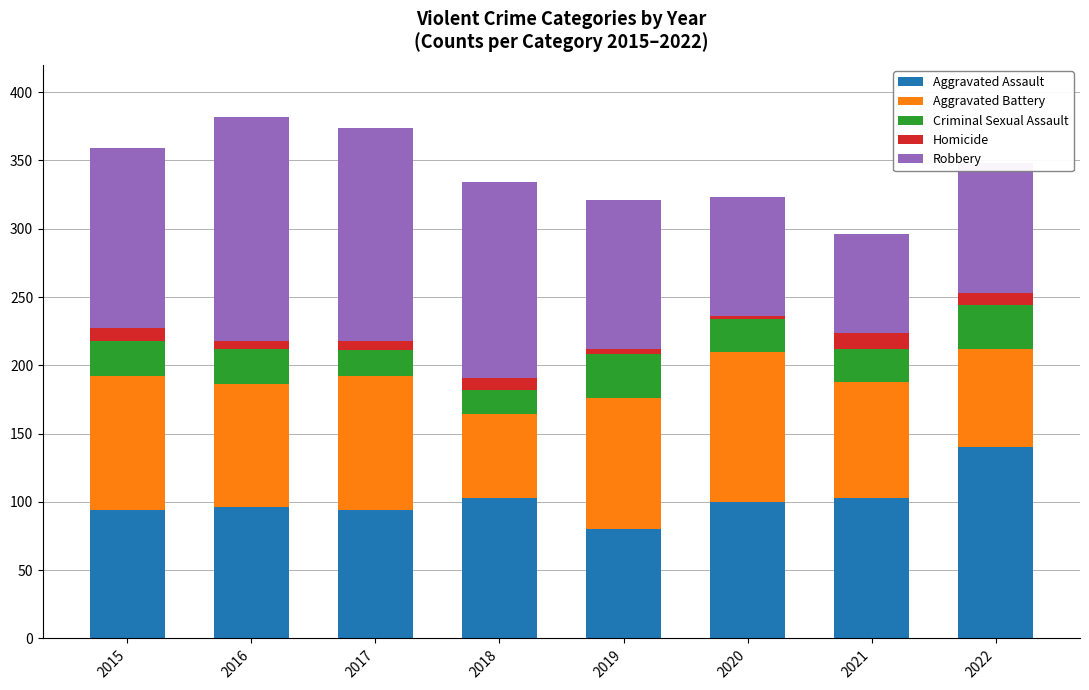

Which category has the highest value in the Aggravated Assault series?

2022